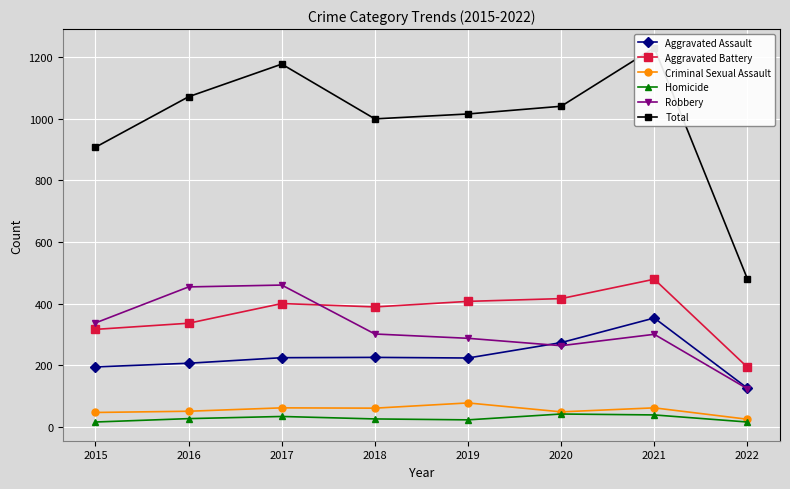

Reading left to right, transcribe all the data shown in this chart.

Aggravated Assault: 194	206	224	225	223	273	353	125
Aggravated Battery: 316	336	400	389	407	416	479	193
Criminal Sexual Assault: 46	50	61	60	77	48	61	24
Homicide: 15	26	33	25	22	41	38	15
Robbery: 337	454	460	301	287	263	300	123
Total: 908	1072	1178	1000	1016	1041	1231	480